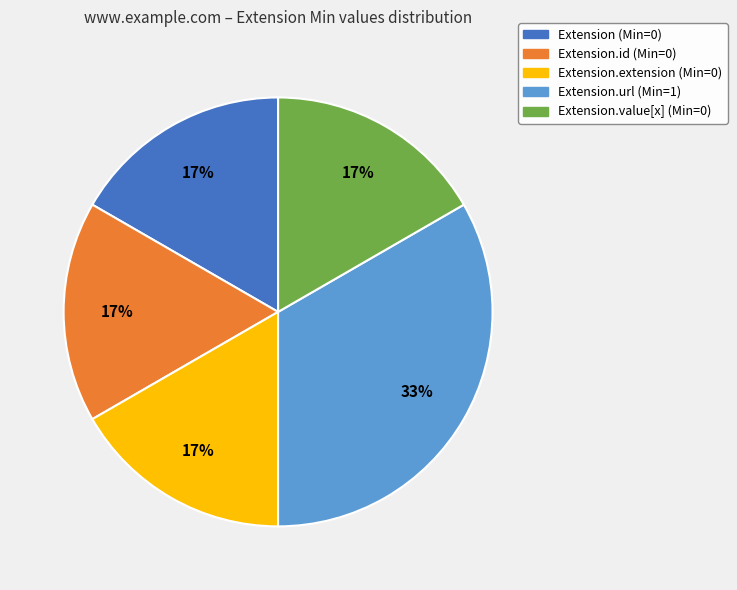

Is there any slice that represents more than half of the pie?

No